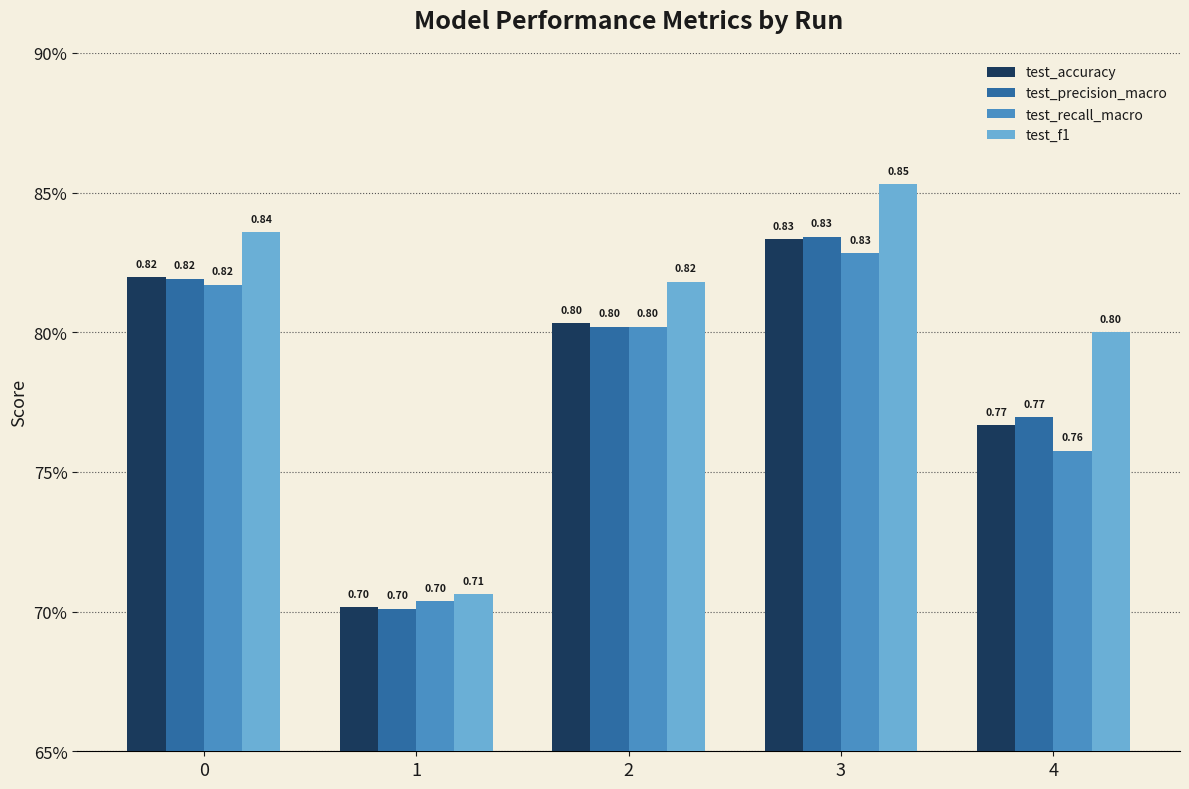

What is the sum of the test_f1 values at 2 and 0?

1.7